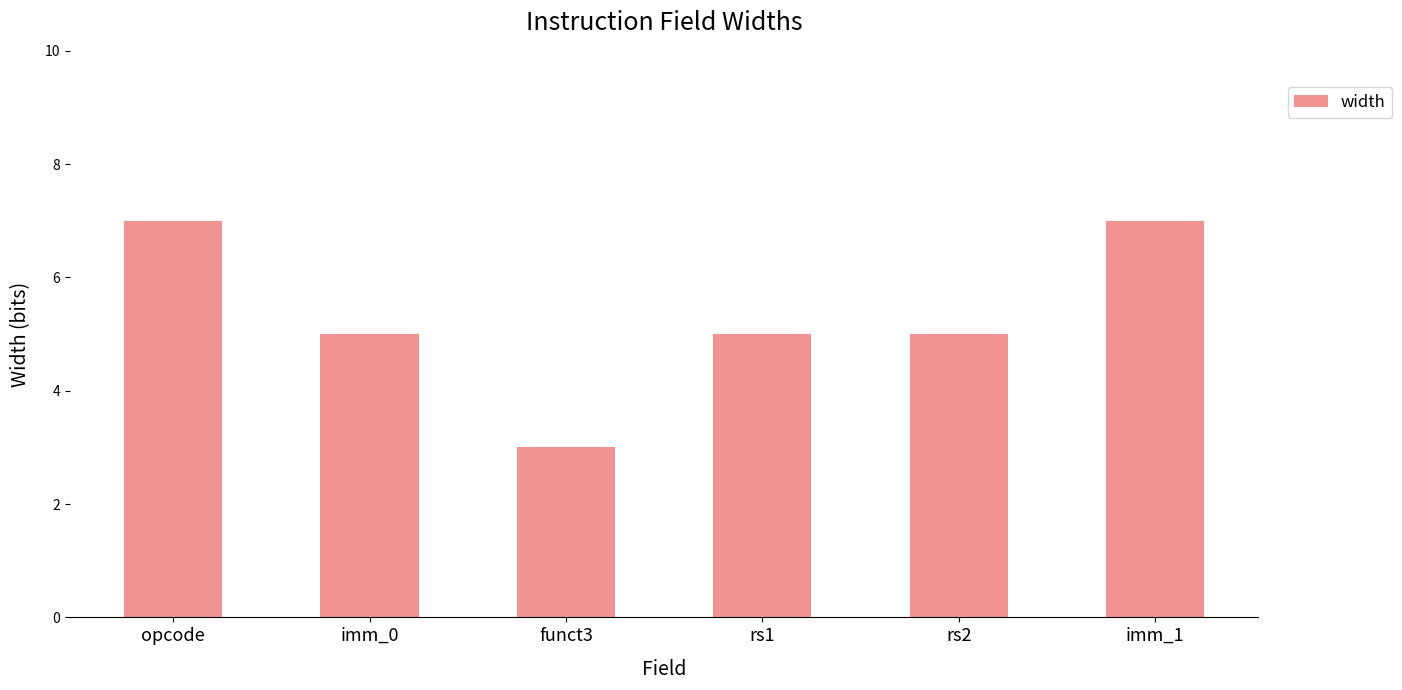

True or false: the data shows 12 at opcode.

False